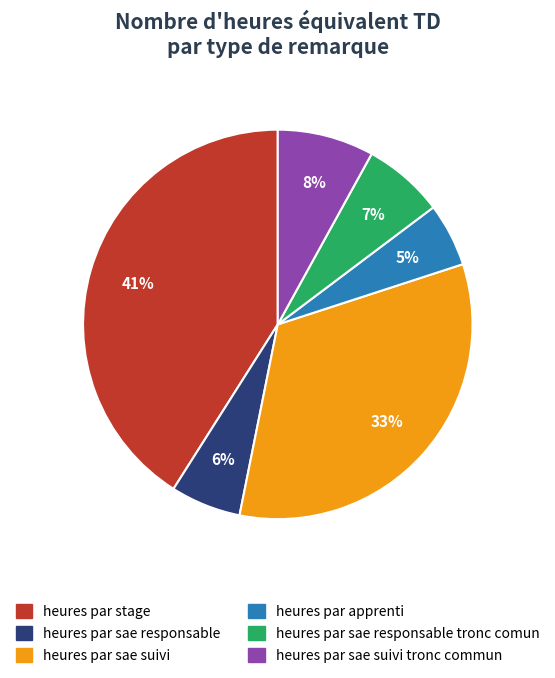

To the nearest percent, what is the difference between the largest and smallest slice percentages?

36%